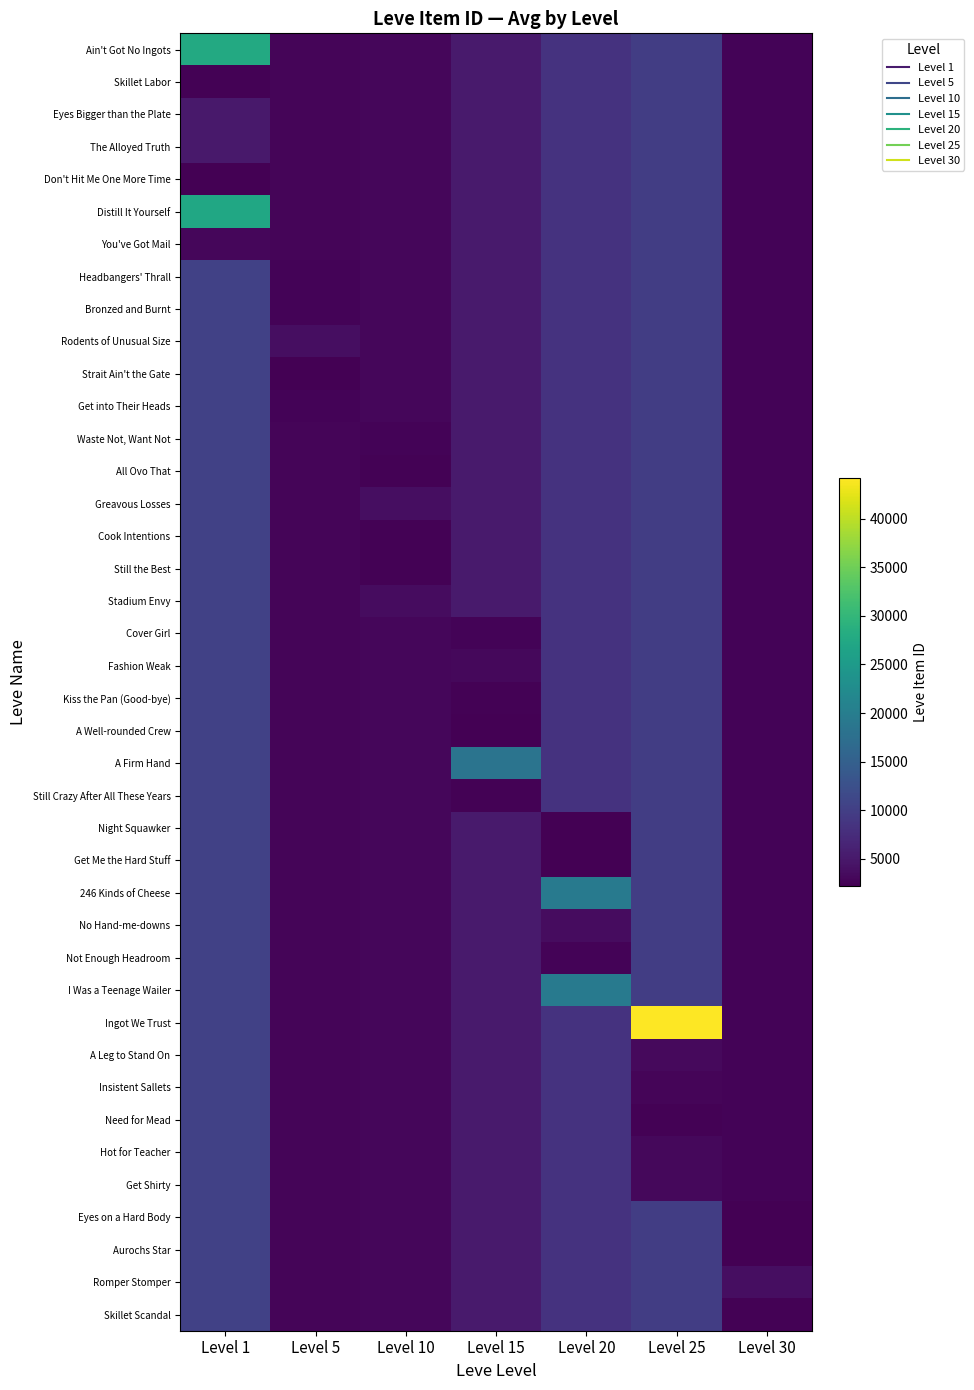

What is the spread (max minus min) of values at Level 30?

1576.0